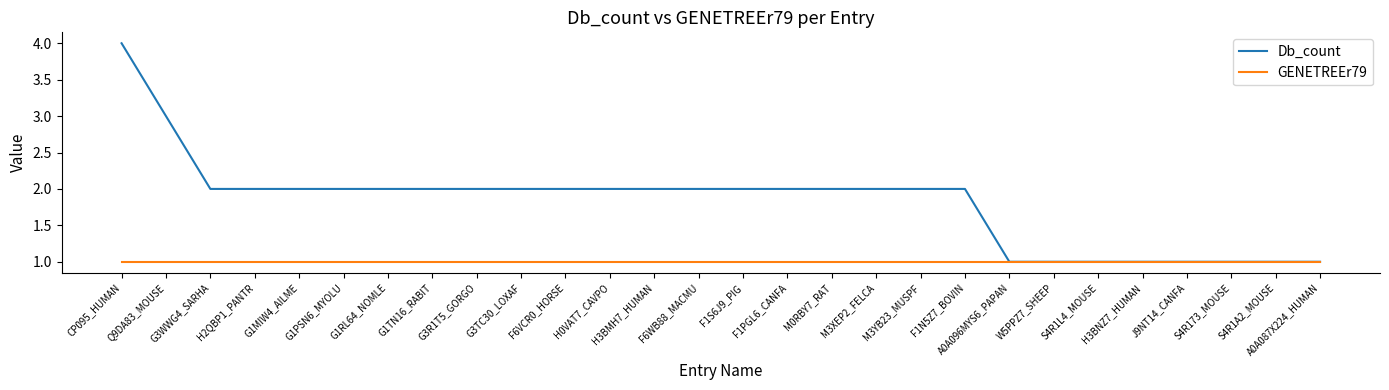

Does the chart have visible grid lines?

No